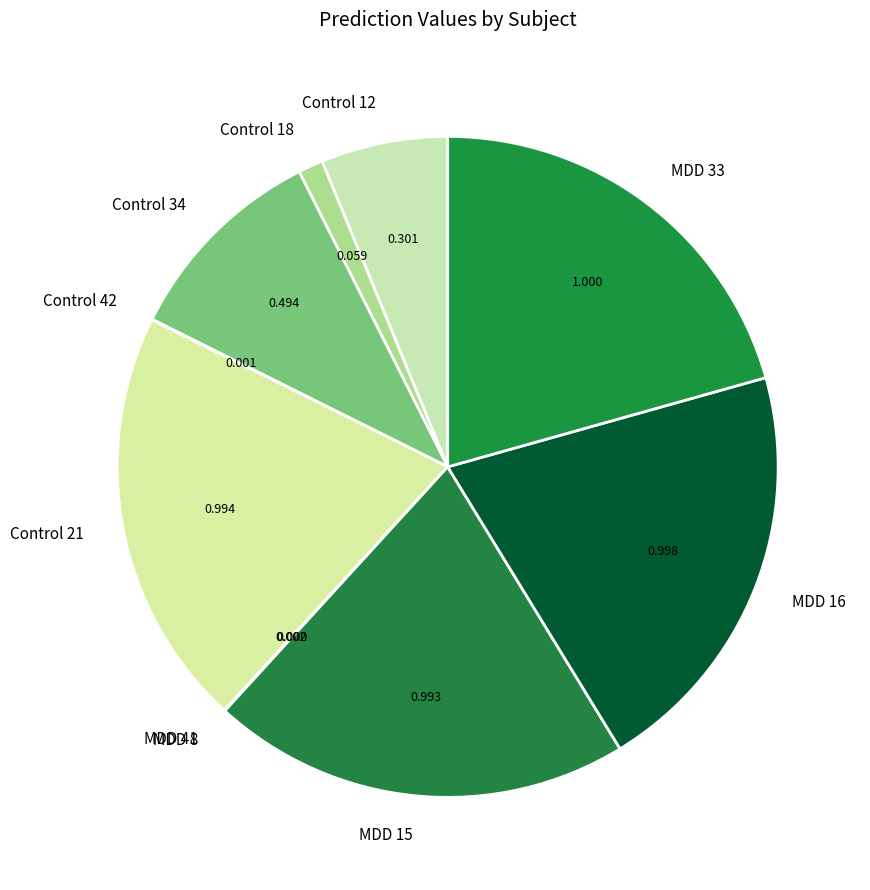

Is there any slice that represents more than half of the pie?

No